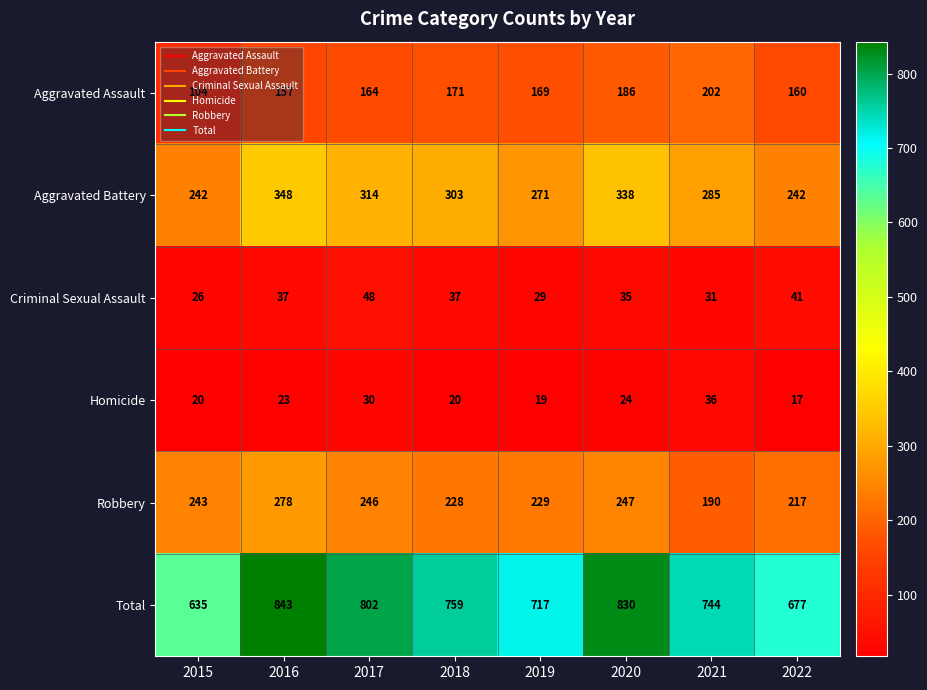

What is the greatest value displayed?

843